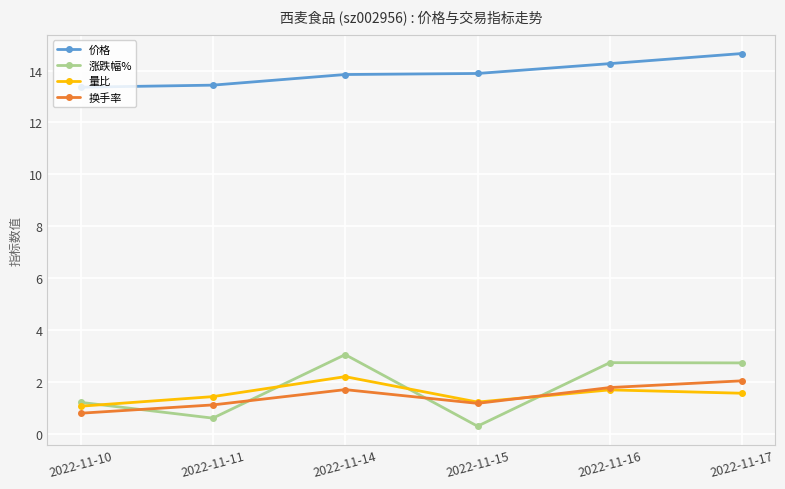

What is the sum of all 量比 values?

9.2